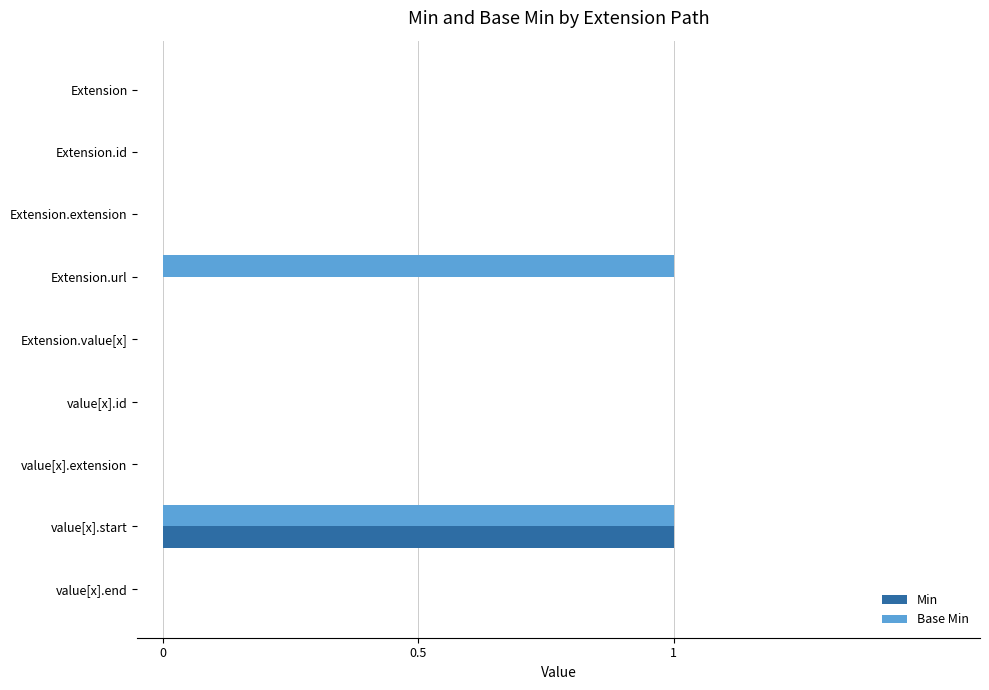

At which category is the sum across all series the highest?

value[x].start